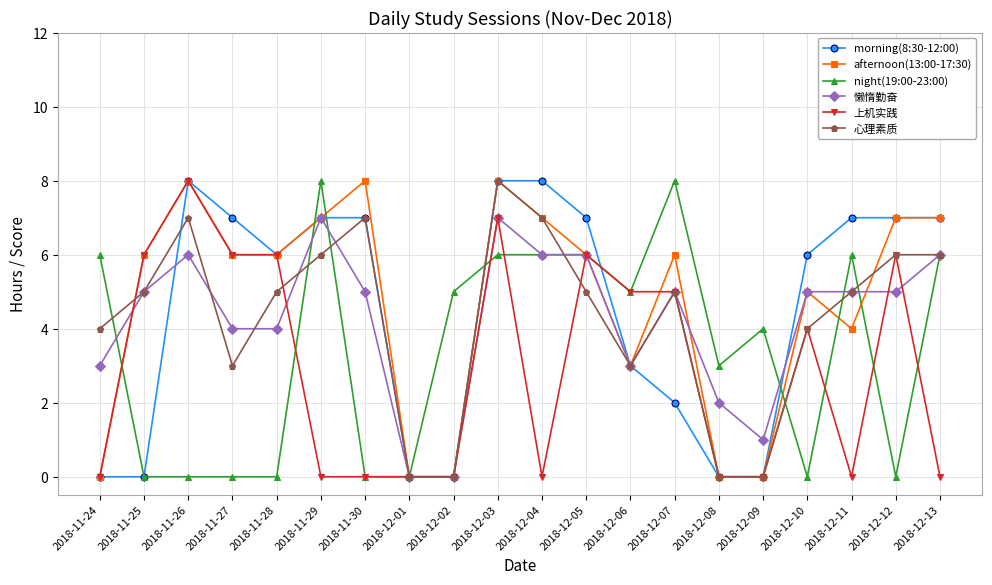

What is the difference between the highest and lowest values at 2018-11-30?

8